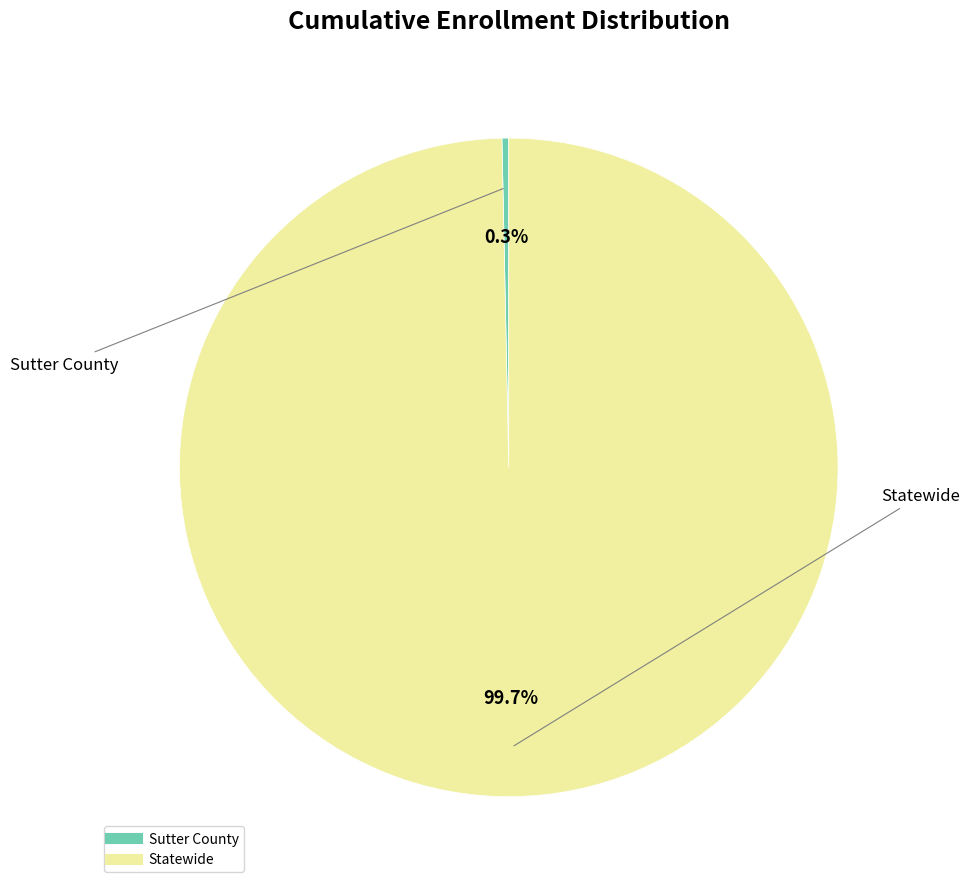

True or false: Statewide accounts for 86% of the total.

False